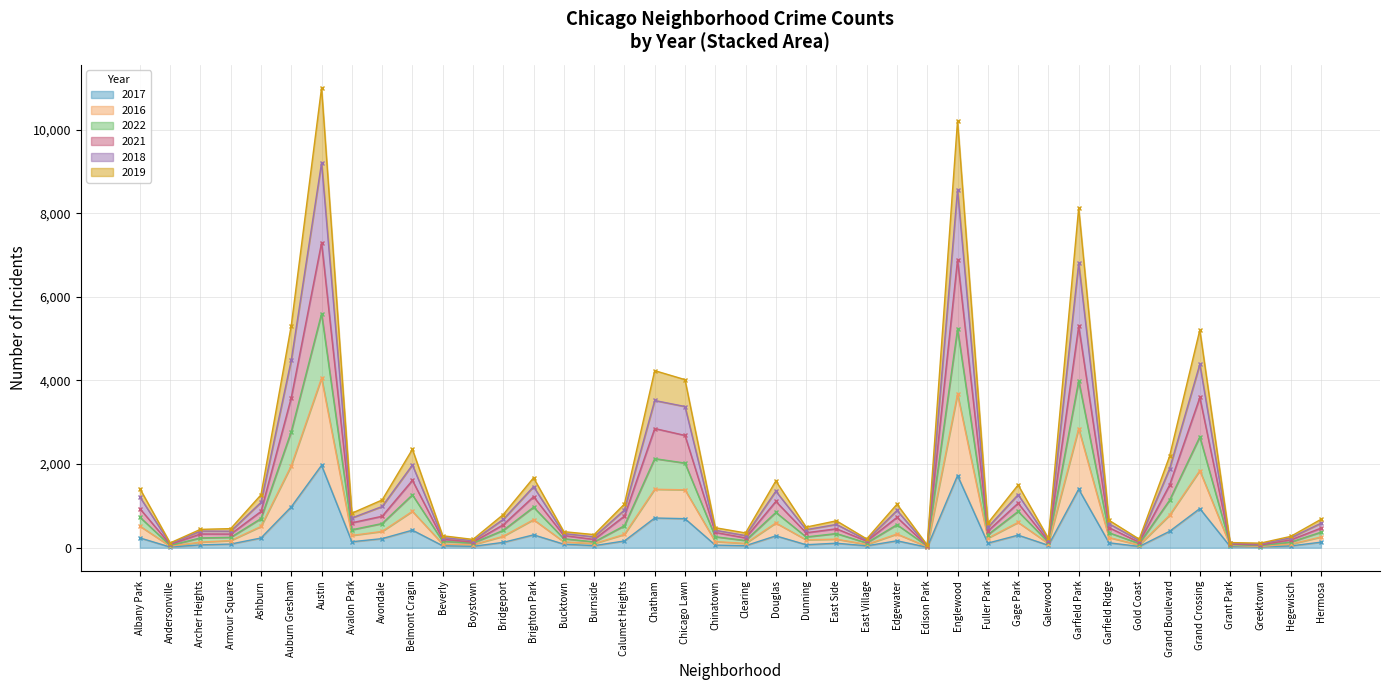

At which category is the sum across all series the highest?

Austin